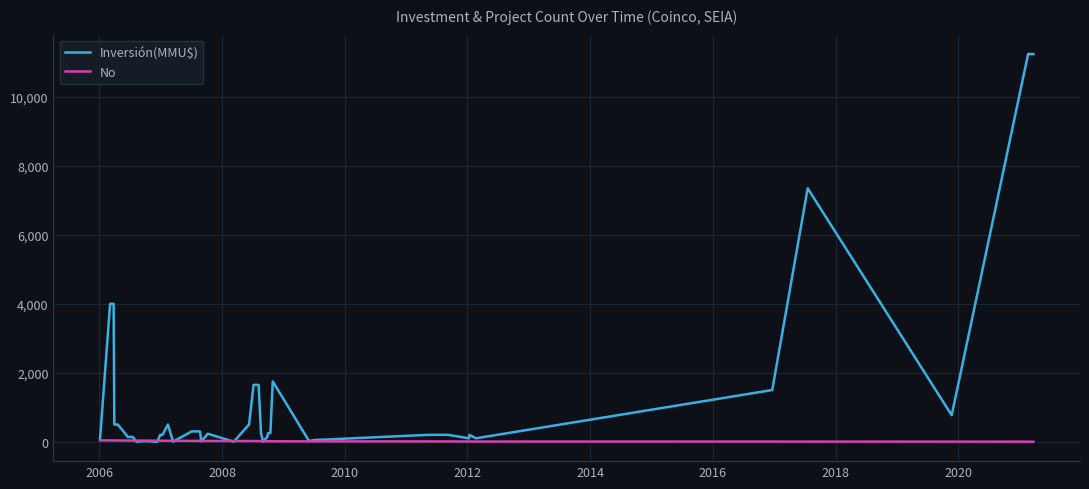

Which series has the largest range (max minus min)?

Inversión(MMU$)